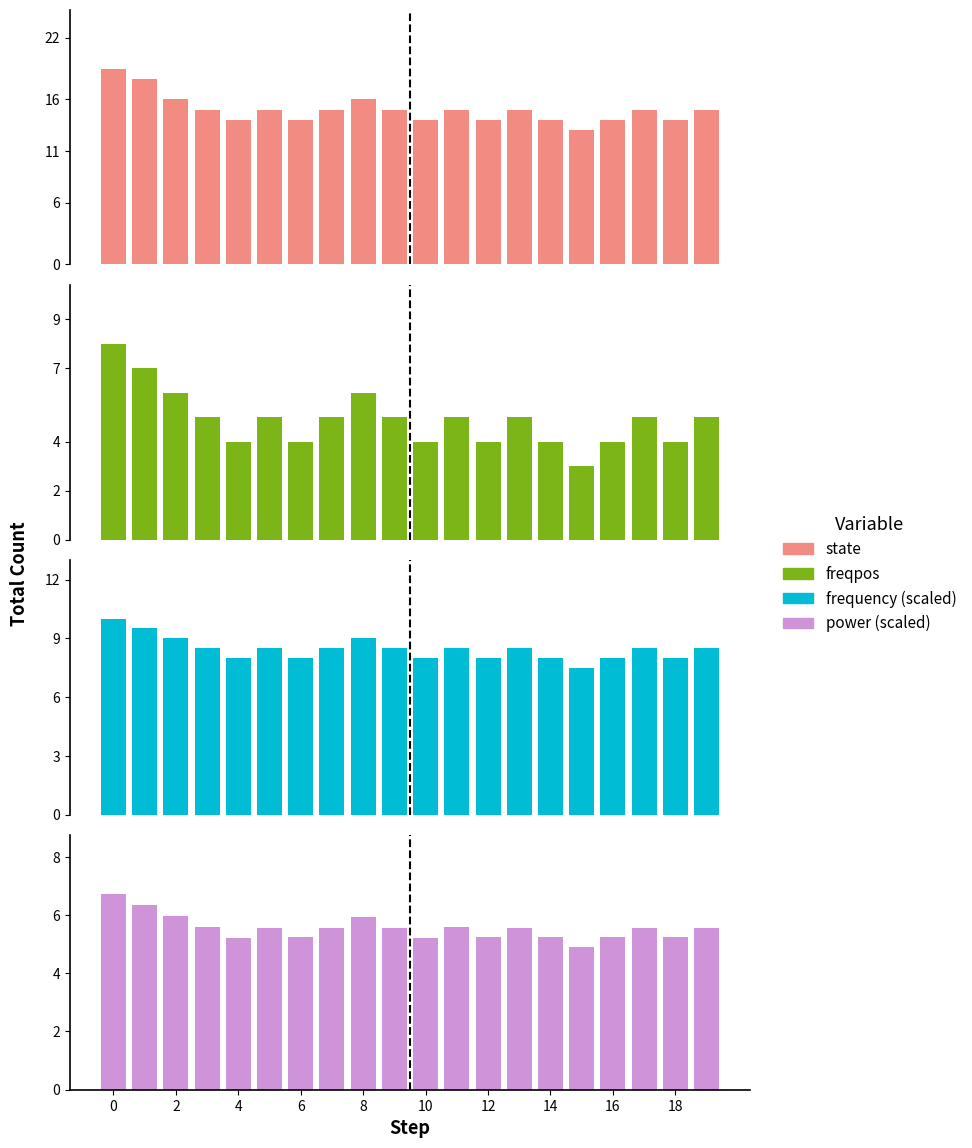

Is it true that frequency (scaled) equals 8.0 at 16?

True